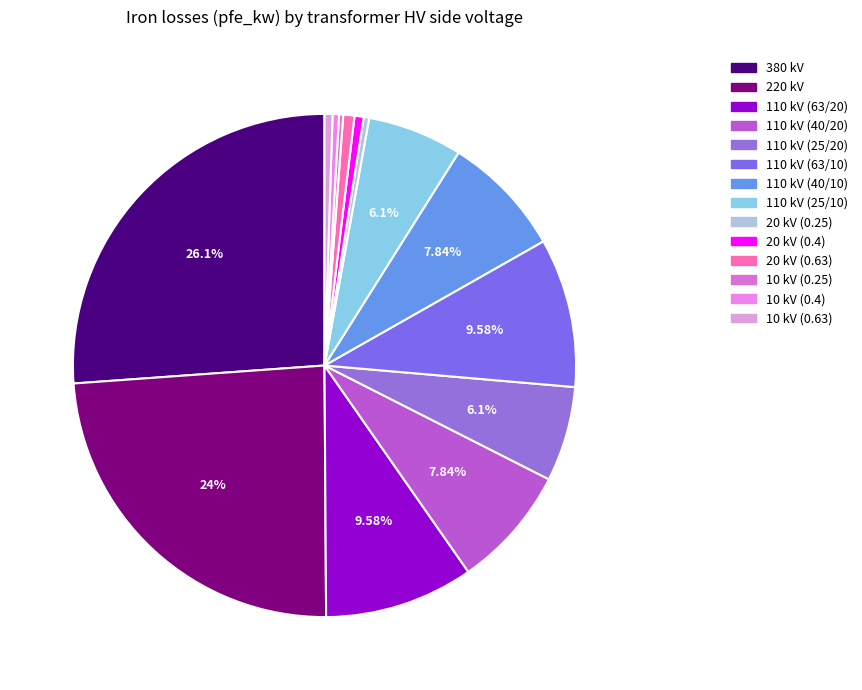

Which slice is the smallest?

10 (0.25 MVA)